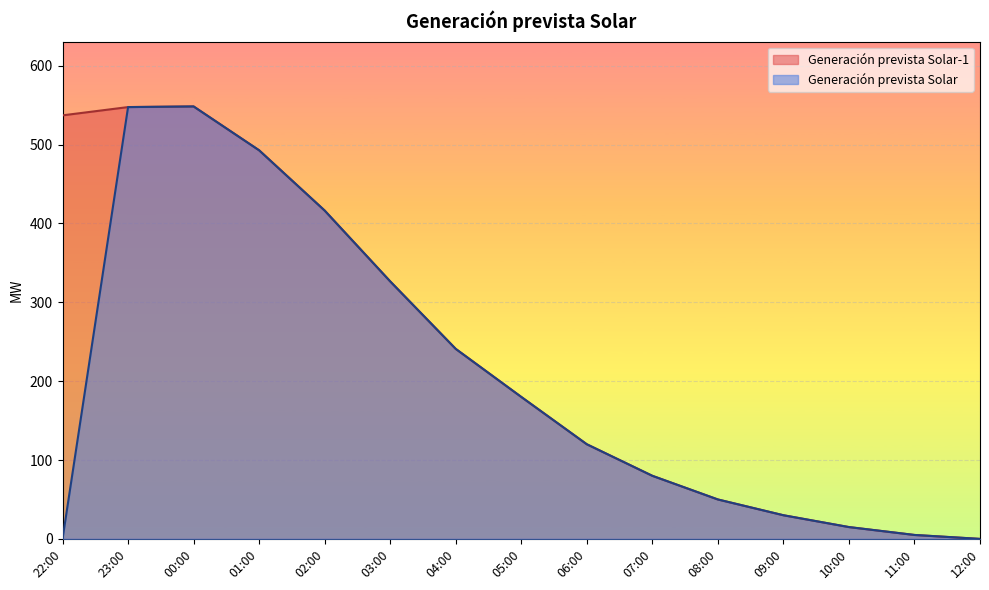

What is the label of the 3rd point from the right?

10:00